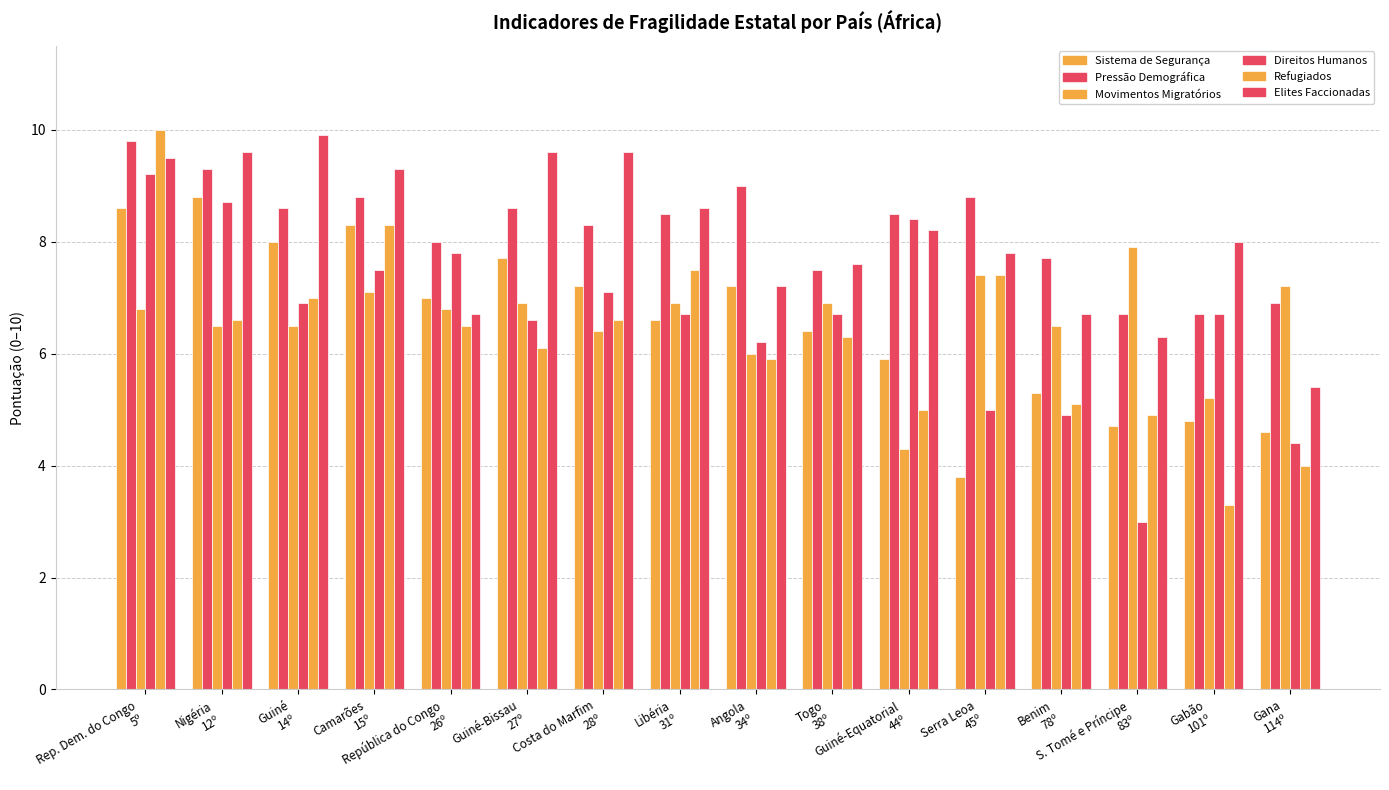

What is the difference between the Direitos Humanos values at Rep. Dem. do Congo
5º and Guiné
14º?

2.3